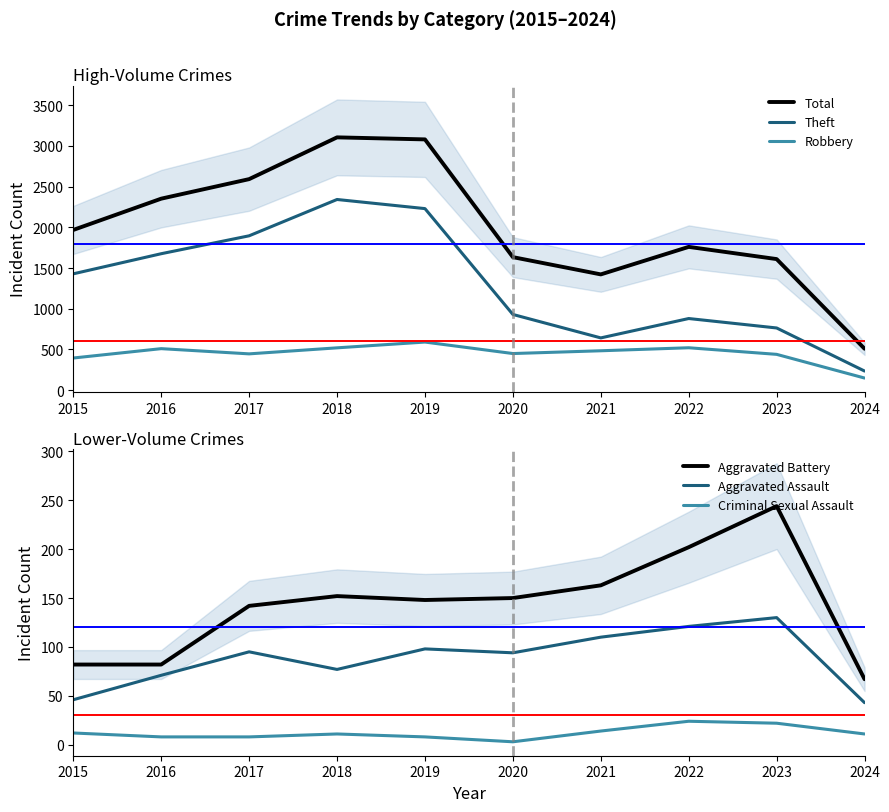

Reading left to right, what are all the values shown in this chart?

Total: 2015=1968	2016=2352	2017=2592	2018=3105	2019=3080	2020=1634	2021=1422	2022=1760	2023=1610	2024=509
Theft: 2015=1429	2016=1676	2017=1896	2018=2342	2019=2230	2020=930	2021=642	2022=880	2023=764	2024=235
Robbery: 2015=395	2016=510	2017=446	2018=520	2019=591	2020=450	2021=484	2022=521	2023=440	2024=149
Aggravated Battery: 2015=82	2016=82	2017=142	2018=152	2019=148	2020=150	2021=163	2022=202	2023=244	2024=67
Aggravated Assault: 2015=46	2016=71	2017=95	2018=77	2019=98	2020=94	2021=110	2022=121	2023=130	2024=43
Criminal Sexual Assault: 2015=12	2016=8	2017=8	2018=11	2019=8	2020=3	2021=14	2022=24	2023=22	2024=11